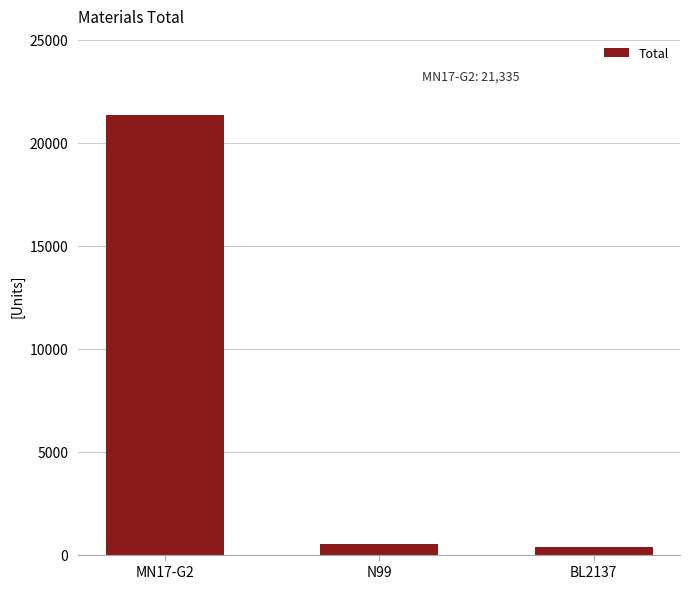

What is the value of the 2nd bar from the left?

520